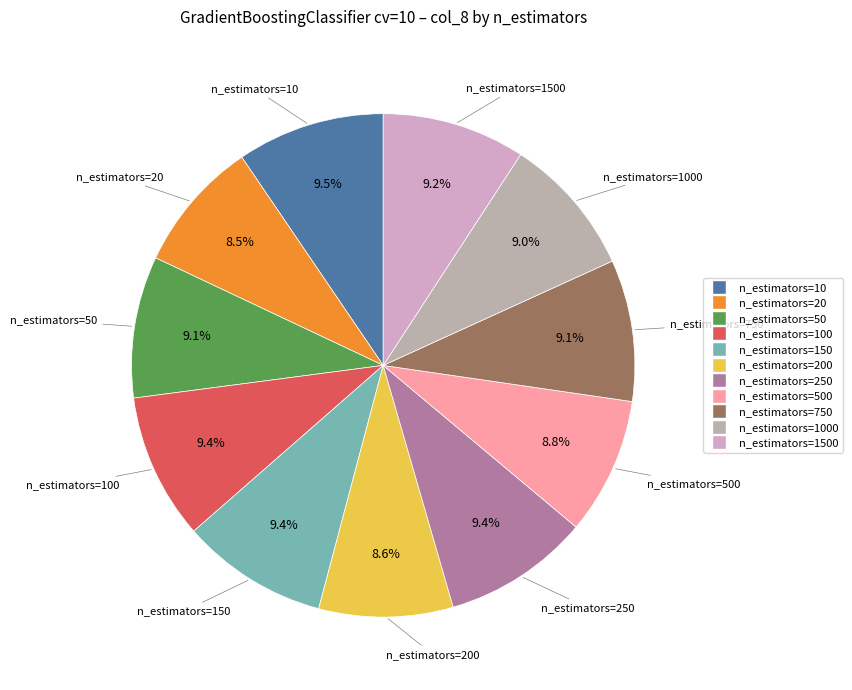

Rank the categories by value from lowest to highest.

n_estimators=20, n_estimators=200, n_estimators=500, n_estimators=1000, n_estimators=750, n_estimators=50, n_estimators=1500, n_estimators=100, n_estimators=250, n_estimators=150, n_estimators=10